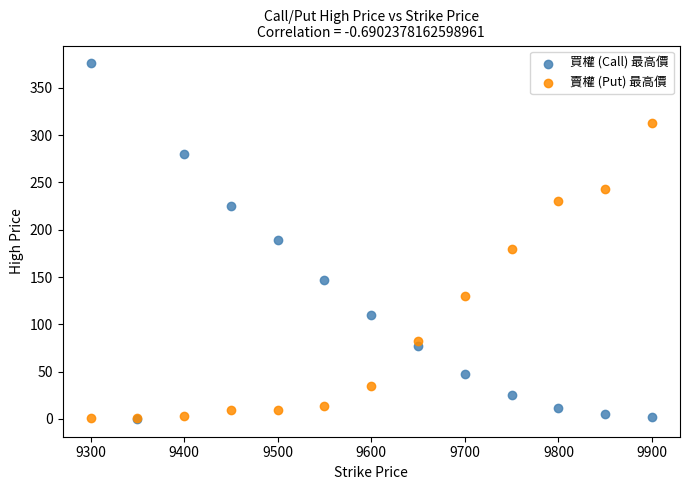

Which series has the widest spread of Y values?

買權 (Call) 最高價